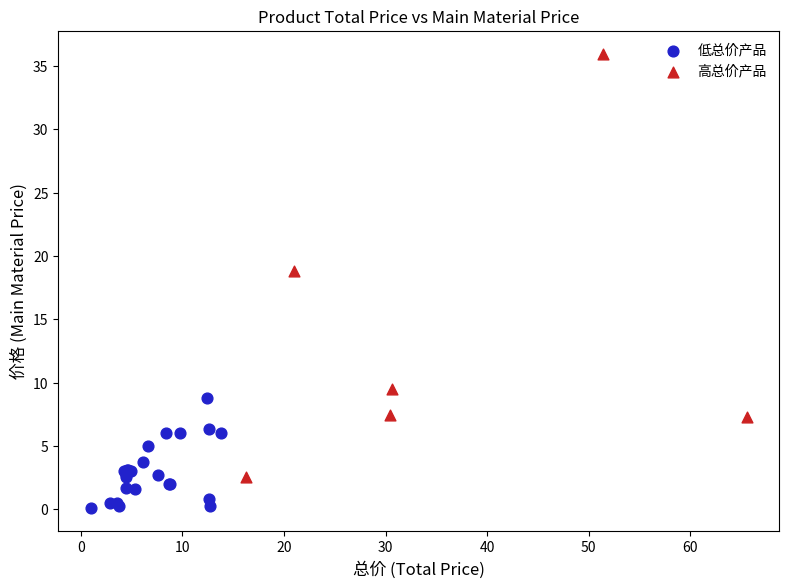

Which series has the largest Y range (max minus min)?

高总价产品